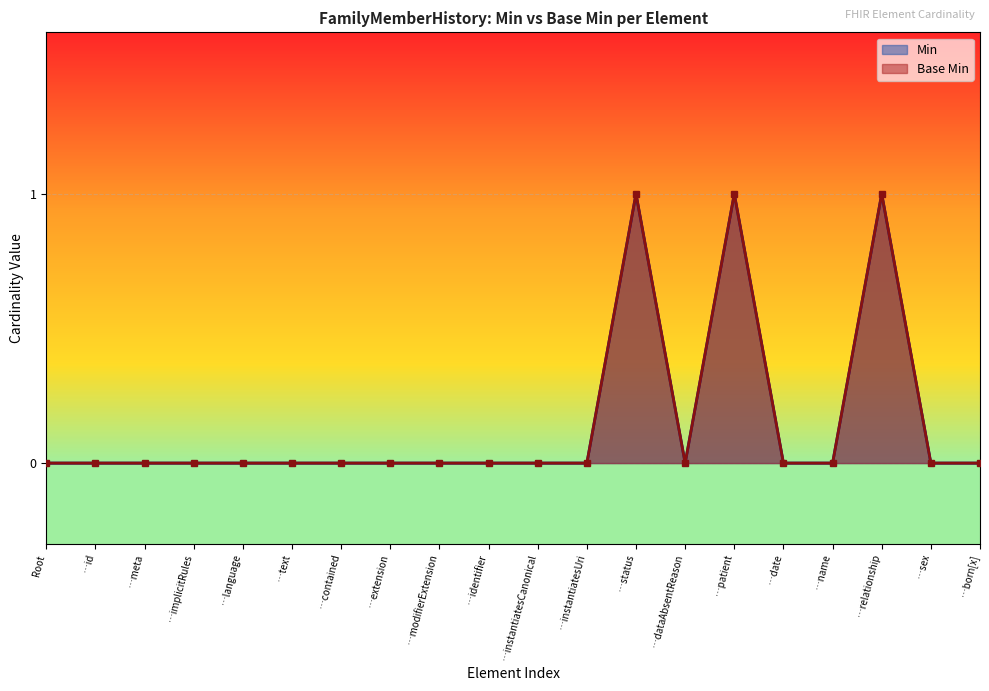

List the labels in order of Min value, largest first.

…status, …patient, …relationship, Root, …id, …meta, …implicitRules, …language, …text, …contained, …extension, …modifierExtension, …identifier, …instantiatesCanonical, …instantiatesUri, …dataAbsentReason, …date, …name, …sex, …born[x]